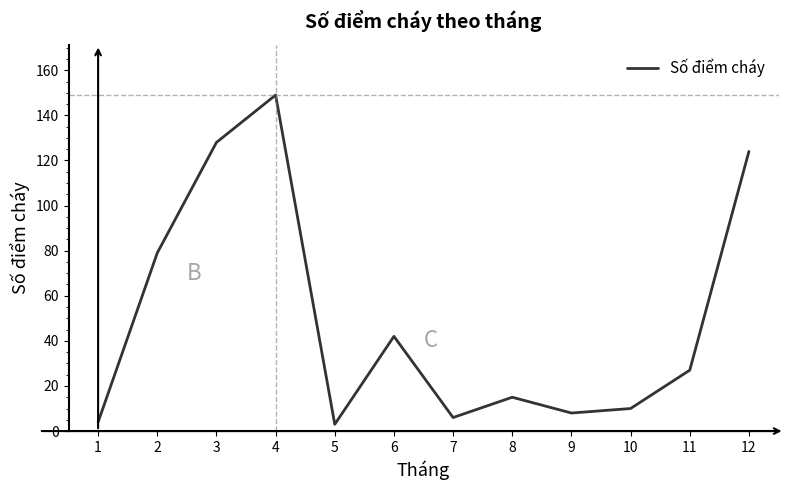

Reading left to right, transcribe all the data shown in this chart.

4	79	128	149	3	42	6	15	8	10	27	124